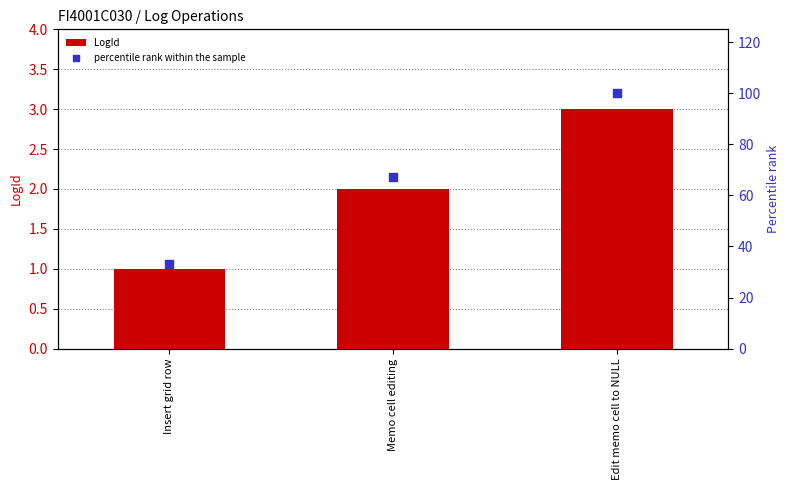

Which series has the widest spread of Y values?

percentile rank within the sample